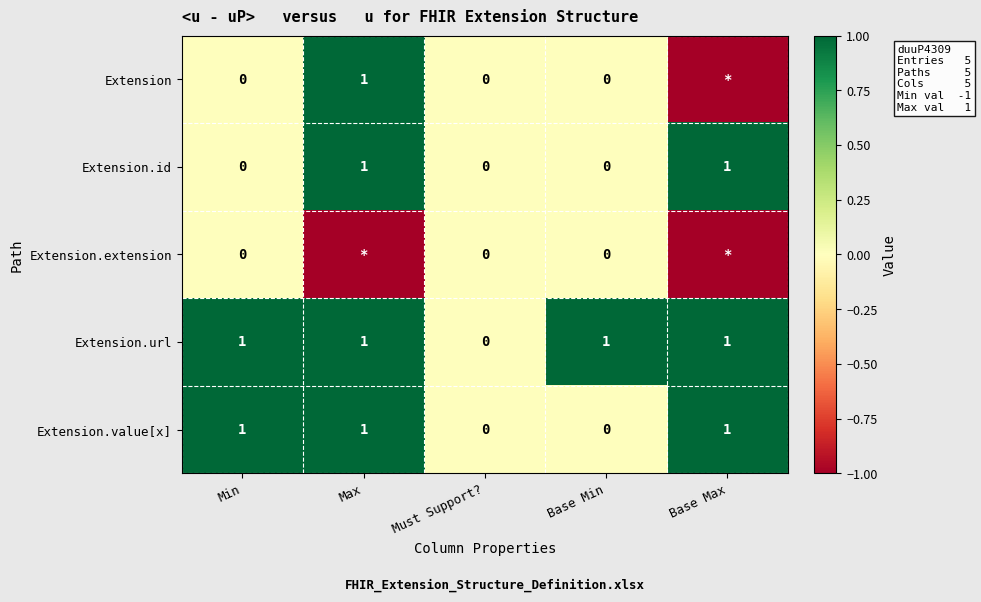

Is the value of Extension.extension at Base Min greater than the value of Extension.id at Base Max?

No